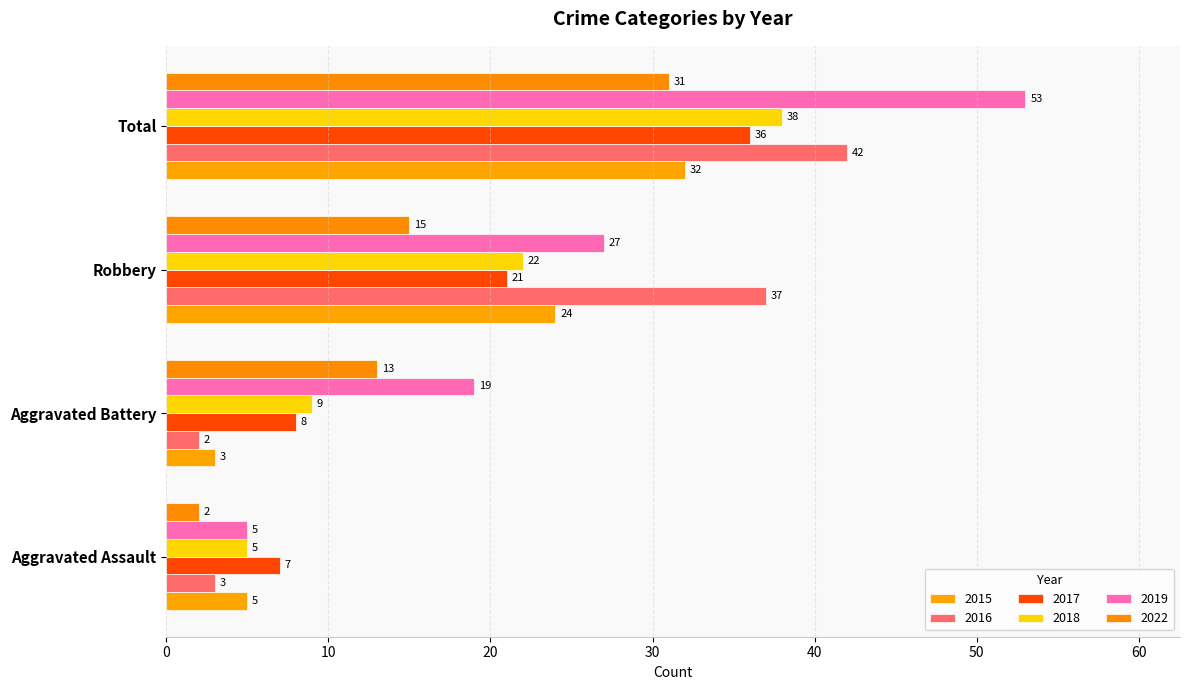

What is the label of the 1st bar from the right?

Total